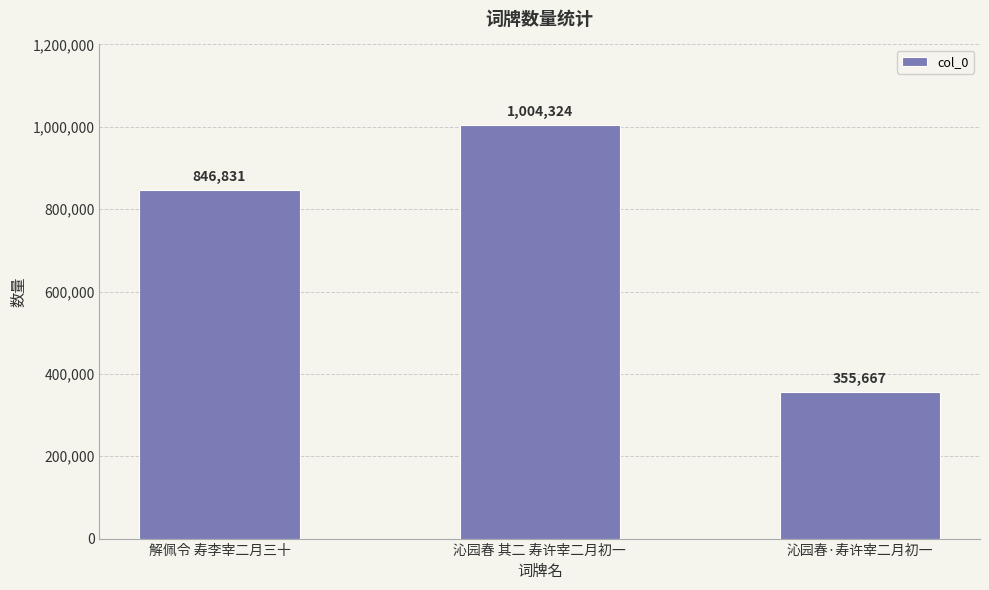

Which category has the lowest value across all series?

沁园春·寿许宰二月初一